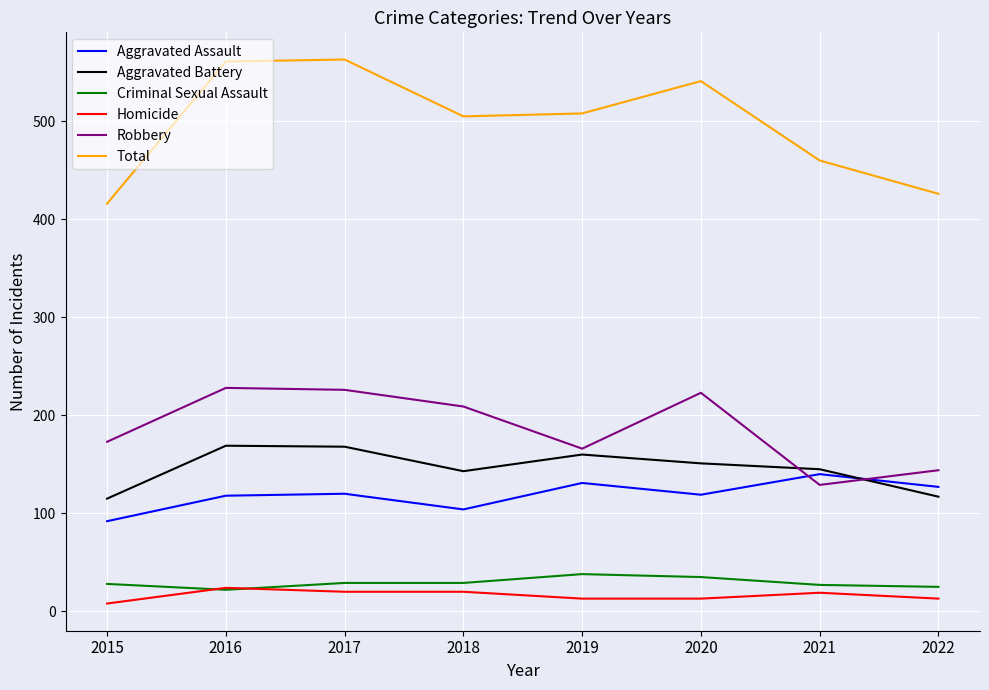

Is it true that Total equals 561 at 2016?

True